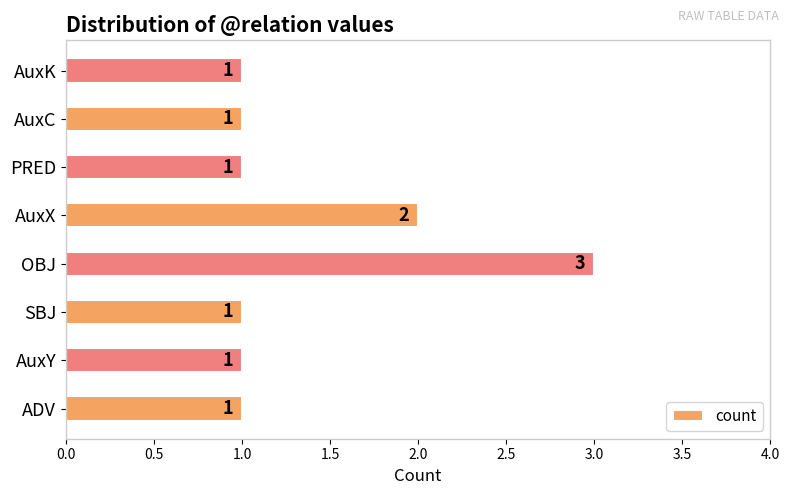

Approximately how many times larger is the value at AuxK compared to AuxX?

0.5